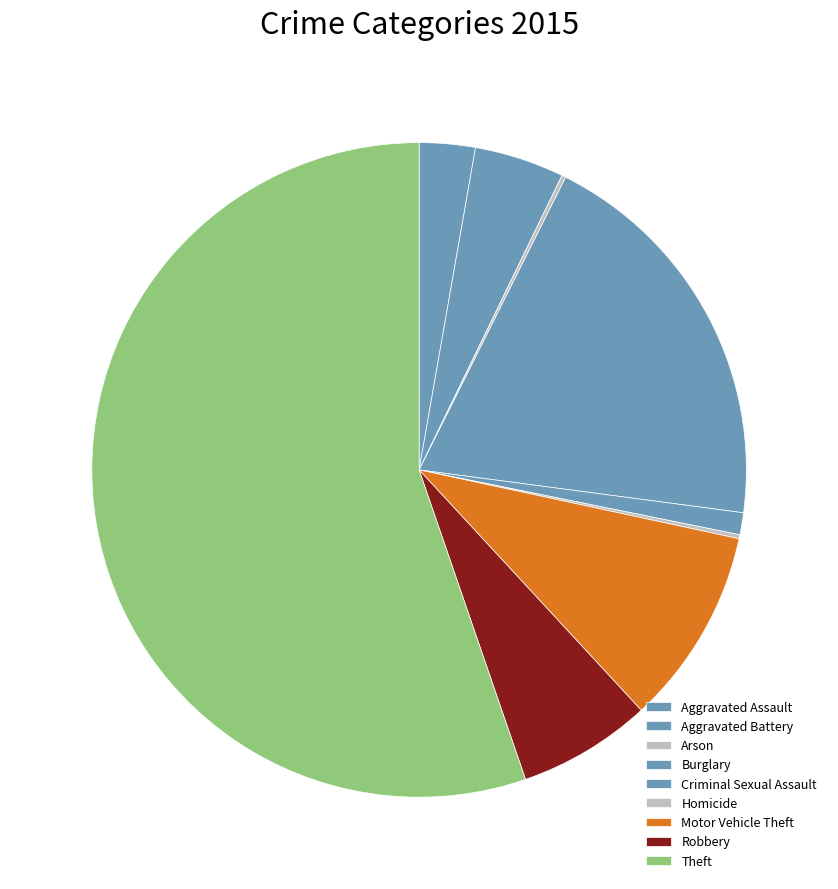

What is the change in value from Criminal Sexual Assault to Theft?

+550